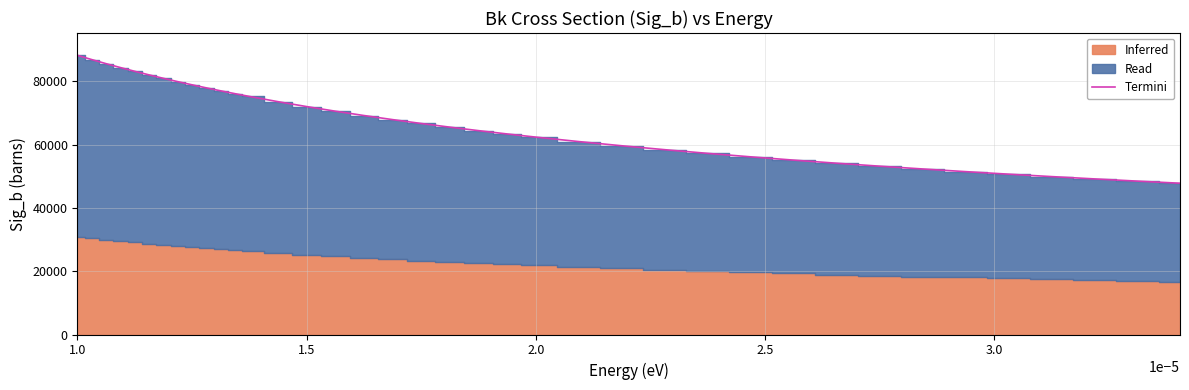

What is the difference between the maximum and minimum values?

40406.9